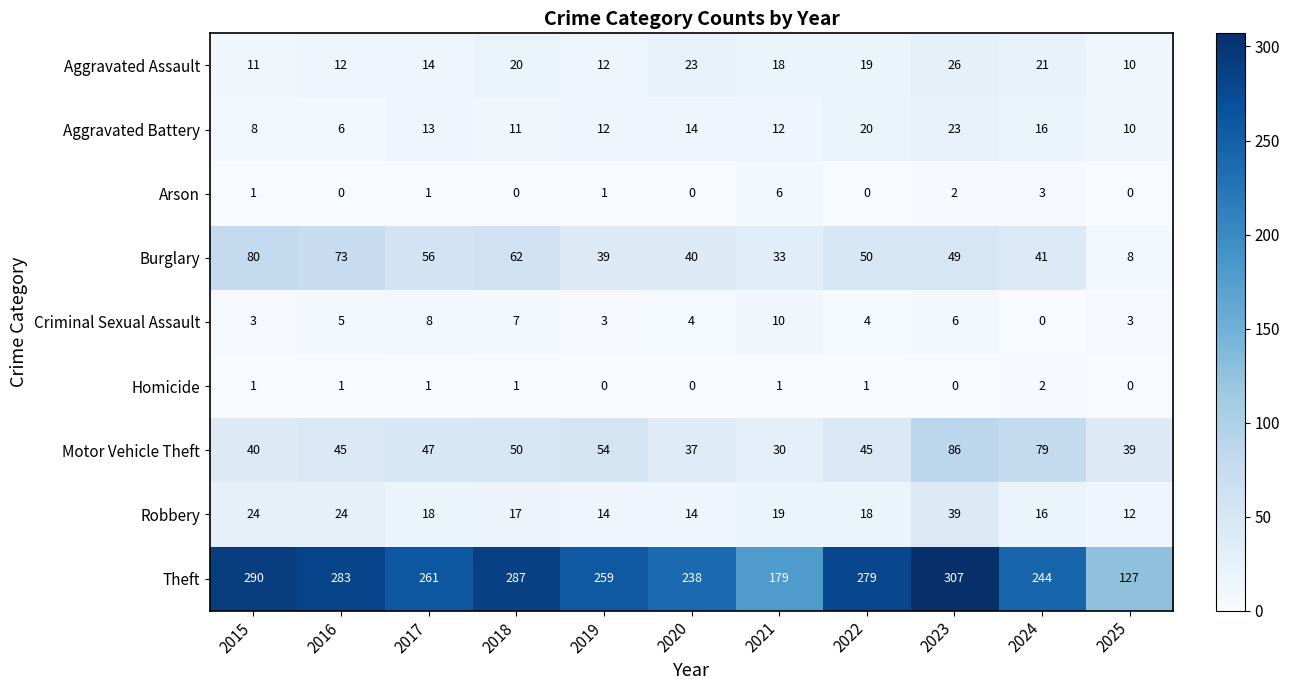

How many distinct data groups are displayed?

9